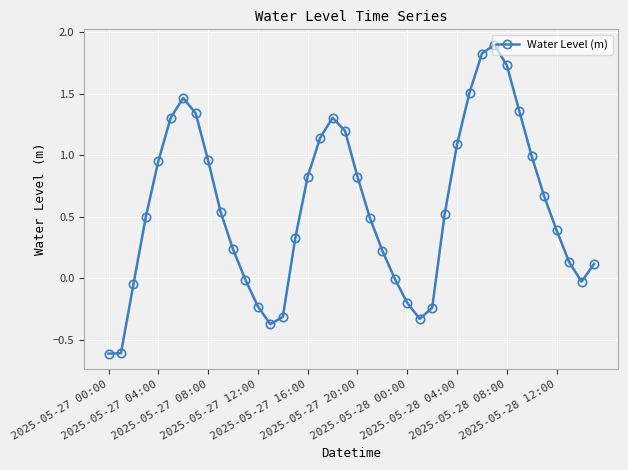

What is the smallest value displayed?

-0.6